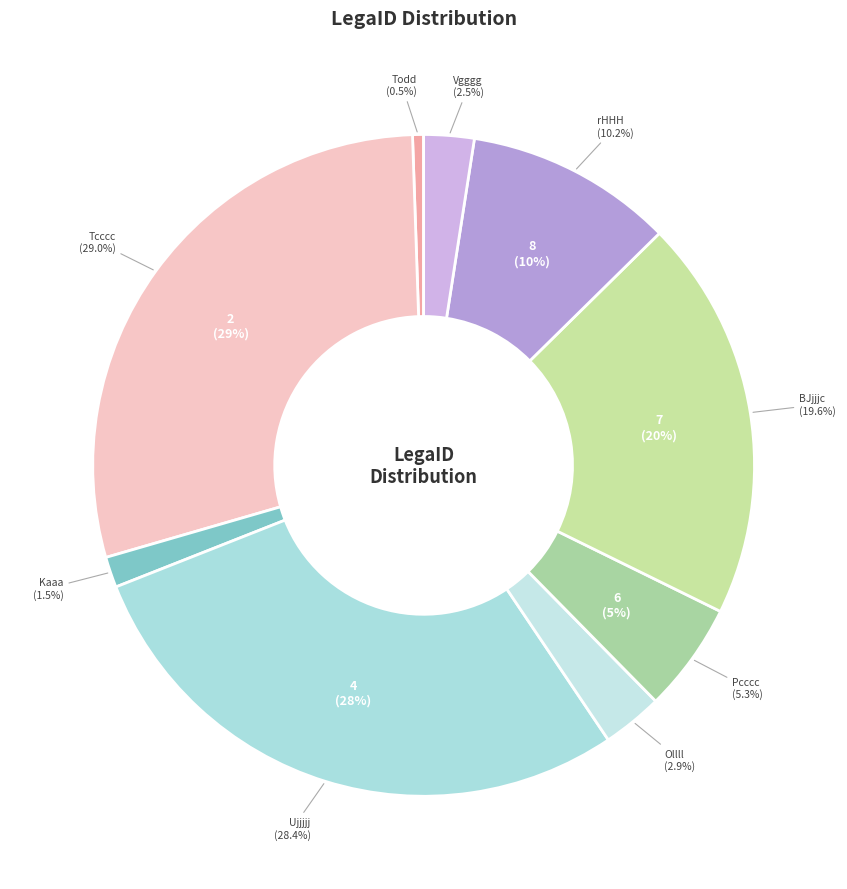

What is the smallest slice in the pie chart?

Todd